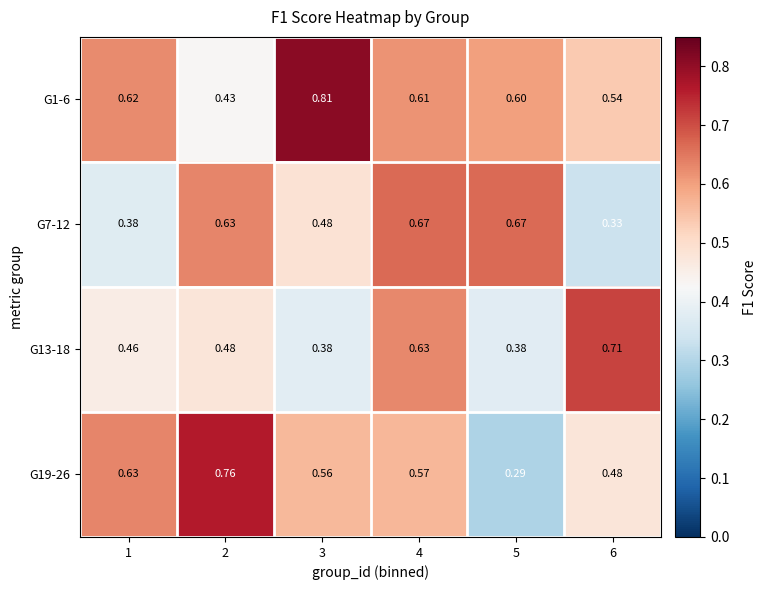

Rank the series by their average value, from highest to lowest.

G1-6, G19-26, G7-12, G13-18